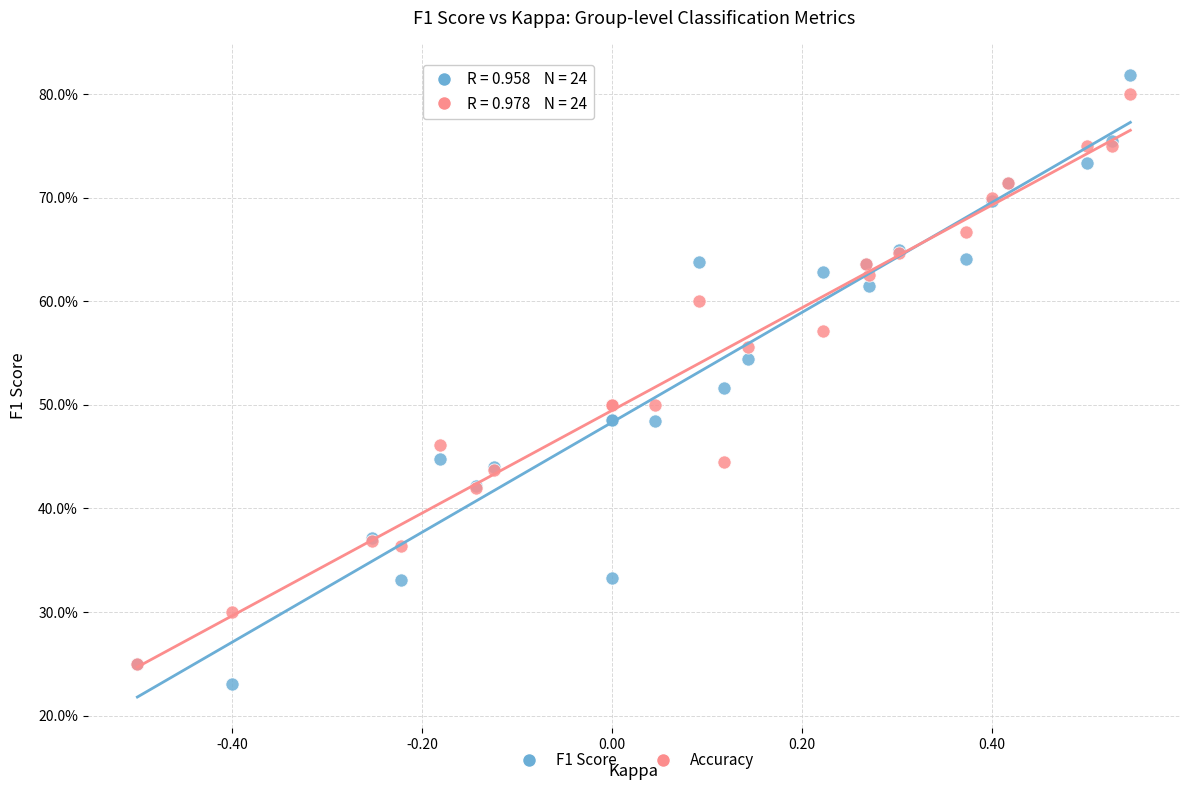

What are all the series names shown in the legend?

F1 Score, Accuracy